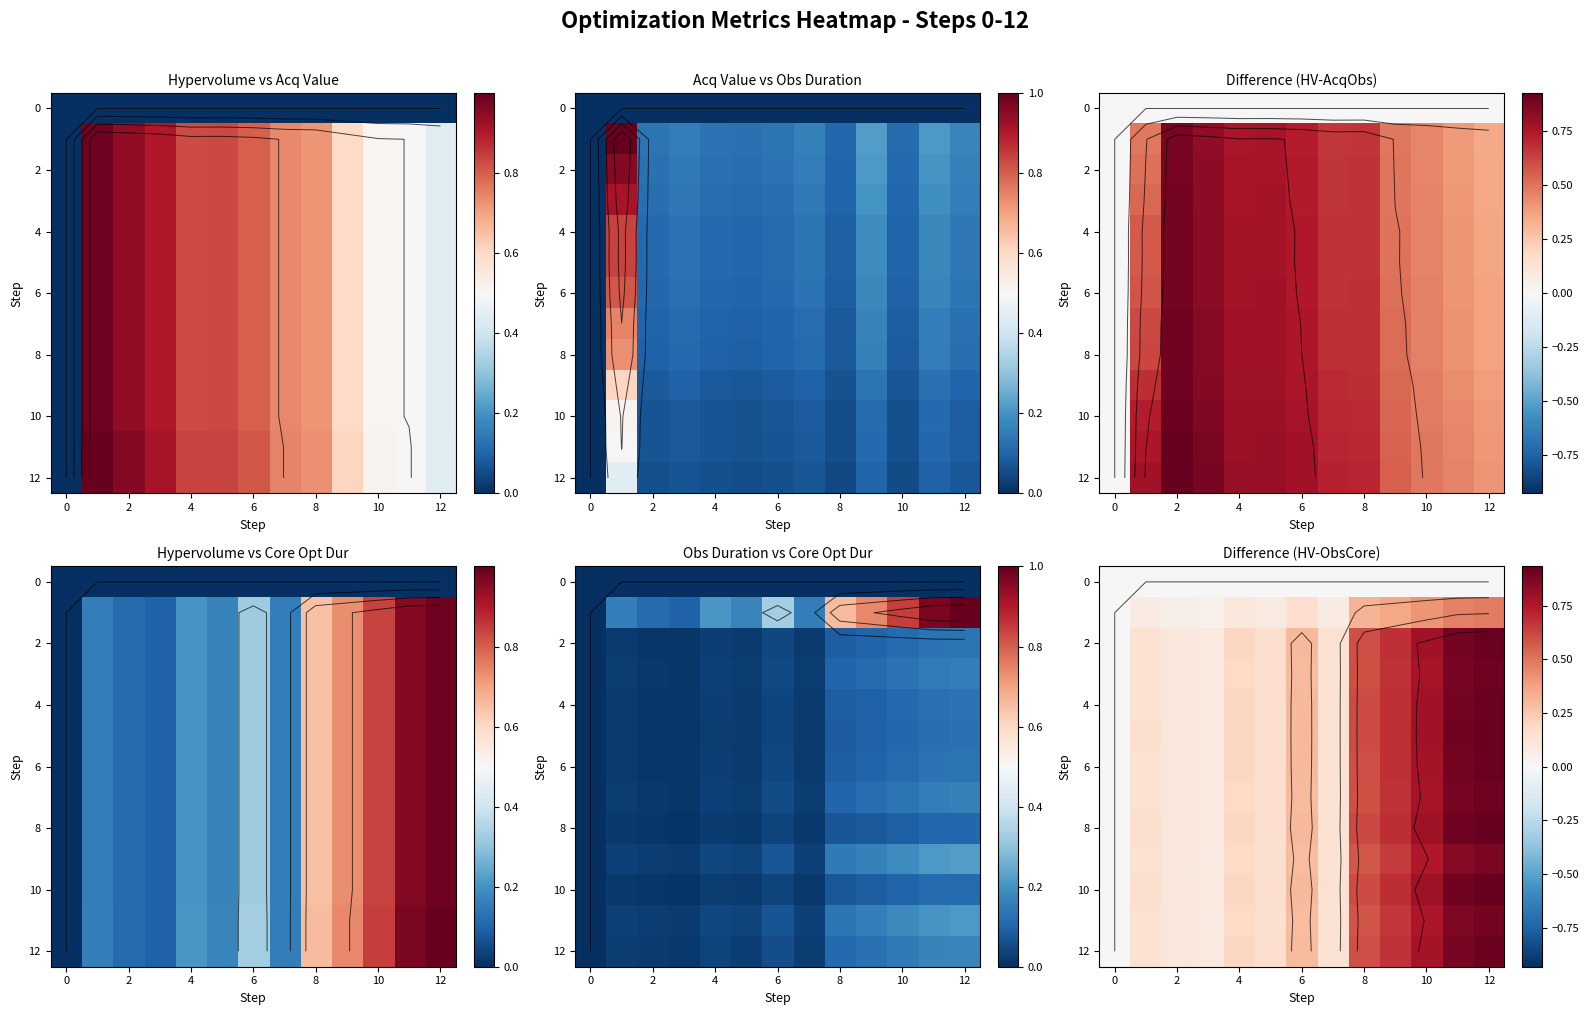

Between 4 and 12, which series saw the biggest shift?

8